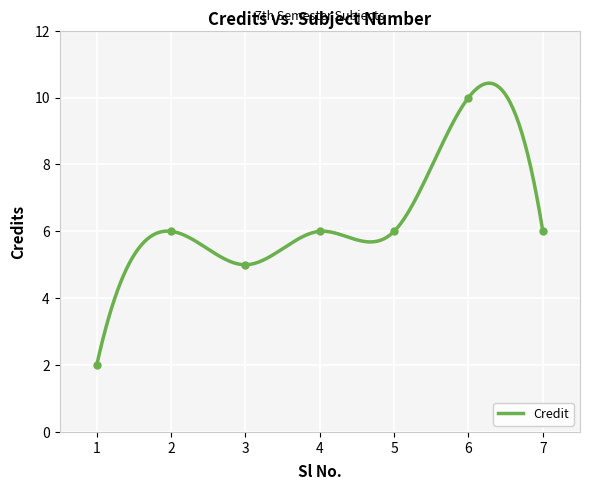

What is the minimum value shown in the chart?

2